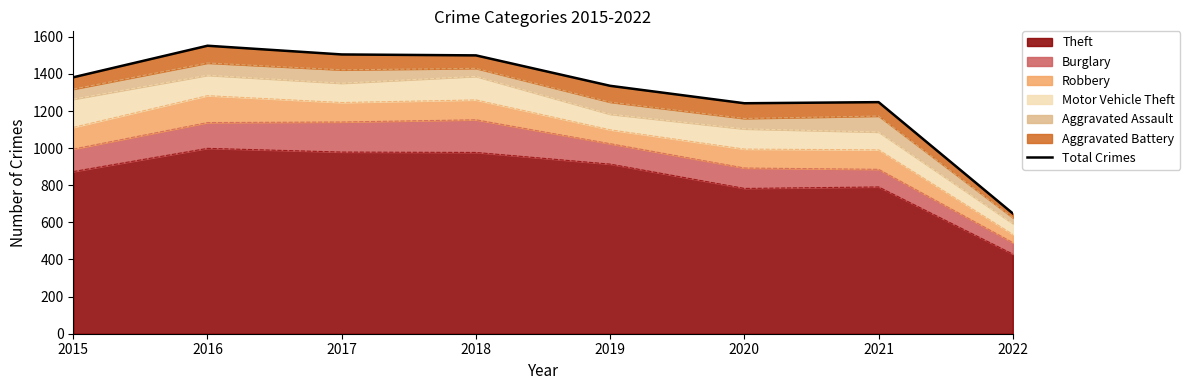

True or false: the data shows 1336 at 2019.

True